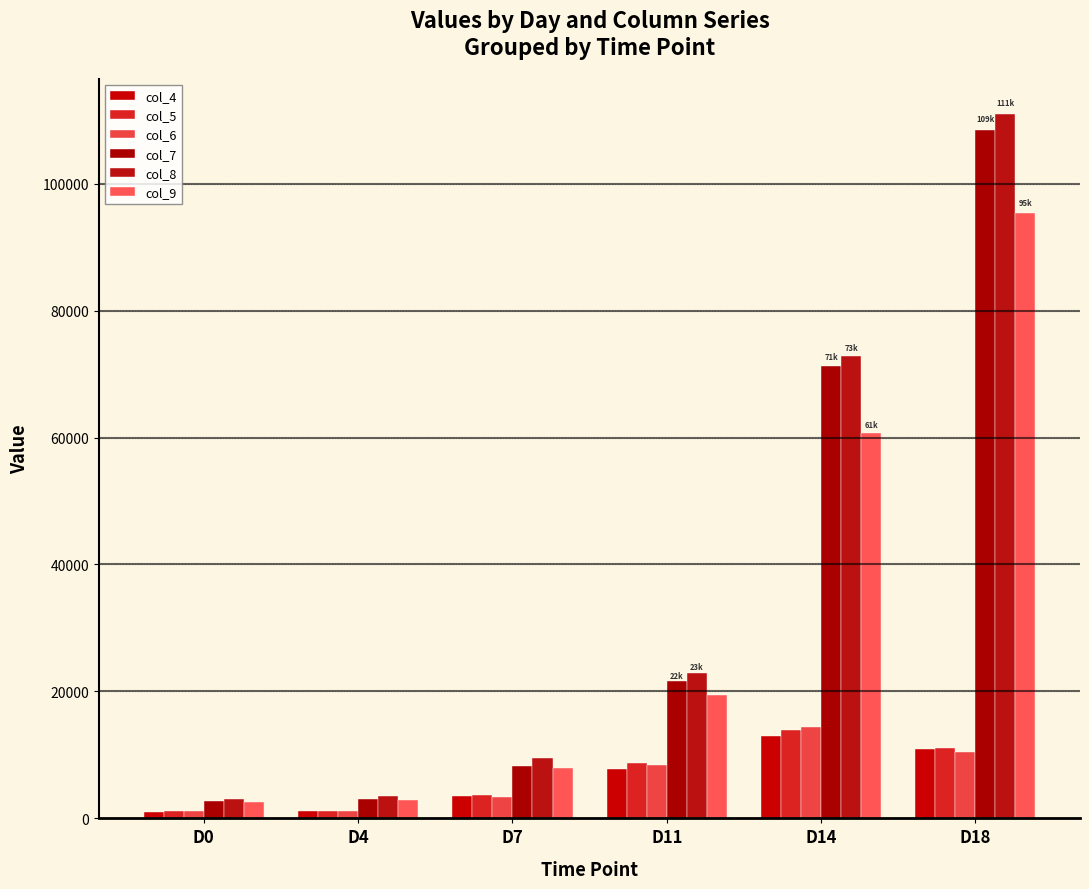

How many data points in col_6 are above 8335?

3